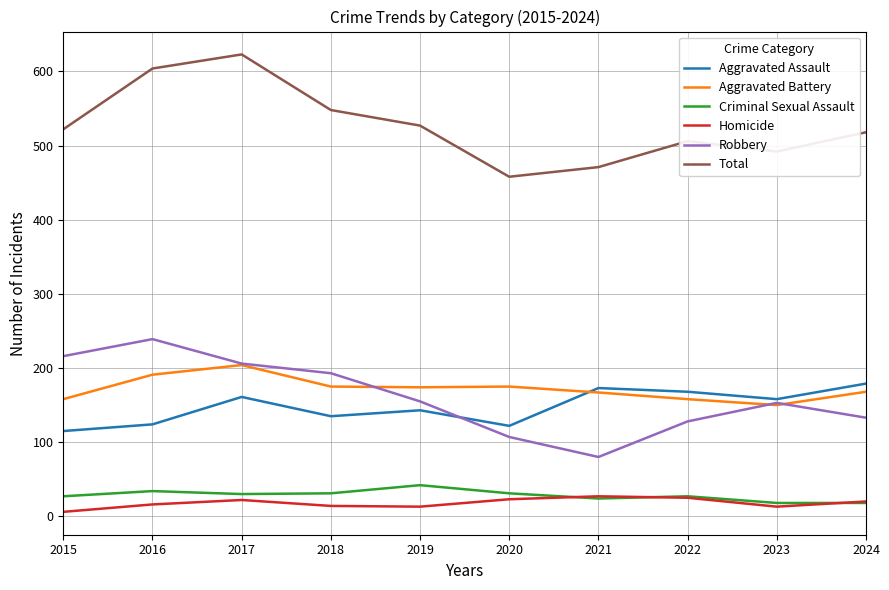

Is it true that Aggravated Assault equals 52 at 2019?

False